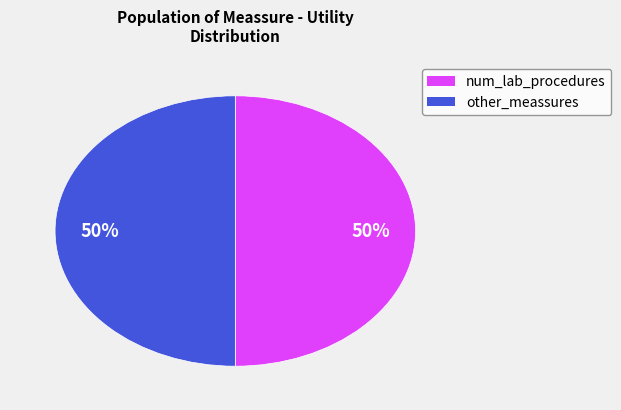

To the nearest percent, what is the average slice percentage?

50%